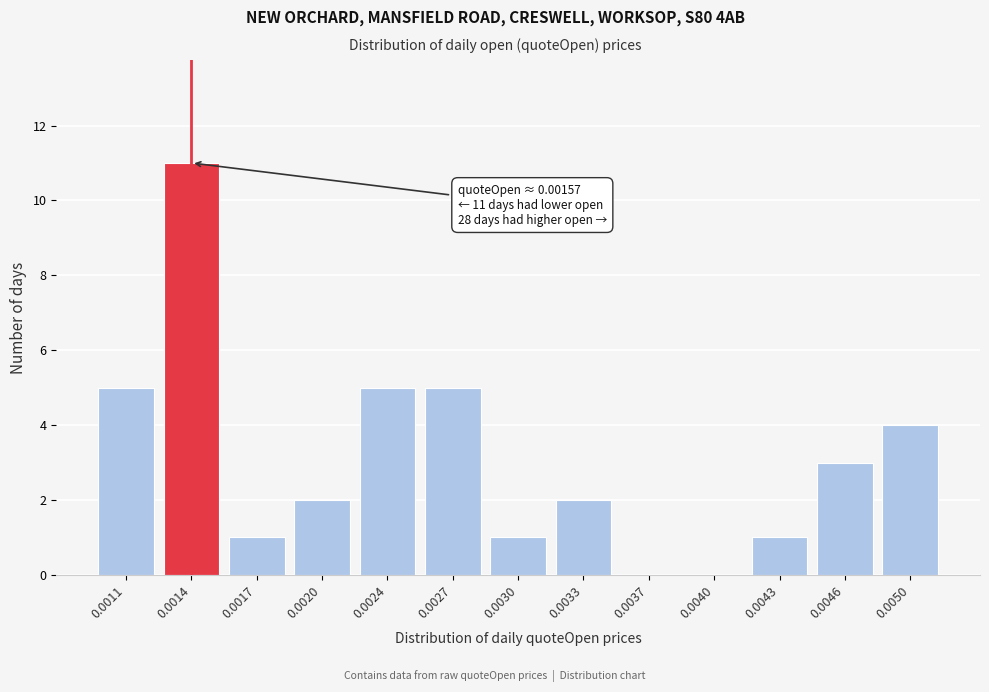

Reading left to right, list all the values displayed in this chart.

0.0011=5	0.0014=11	0.0017=1	0.0020=2	0.0024=5	0.0027=5	0.0030=1	0.0033=2	0.0037=0	0.0040=0	0.0043=1	0.0046=3	0.0050=4